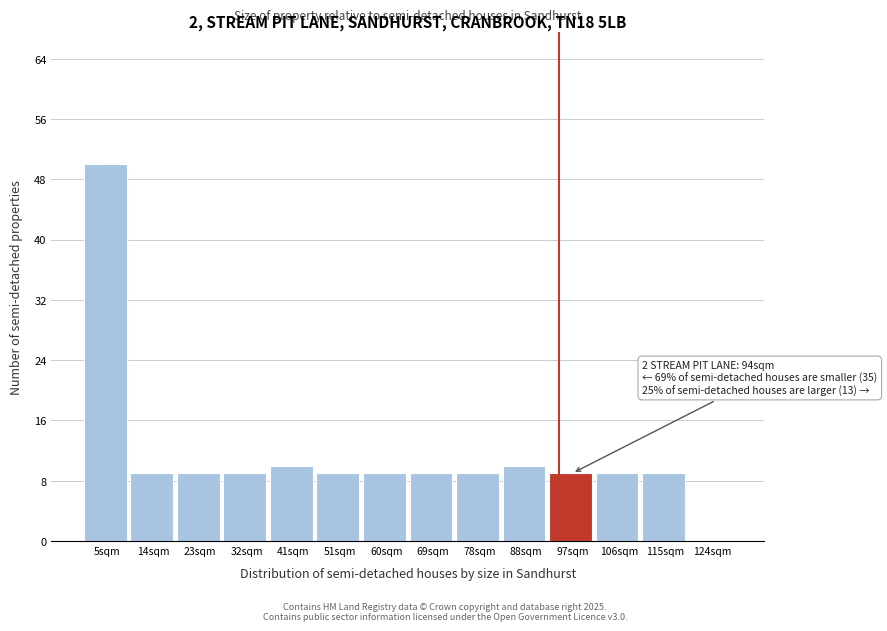

Reading left to right, extract all data points from this chart.

5sqm=50	14sqm=9	23sqm=9	32sqm=9	41sqm=10	51sqm=9	60sqm=9	69sqm=9	78sqm=9	88sqm=10	97sqm=9	106sqm=9	115sqm=9	124sqm=0